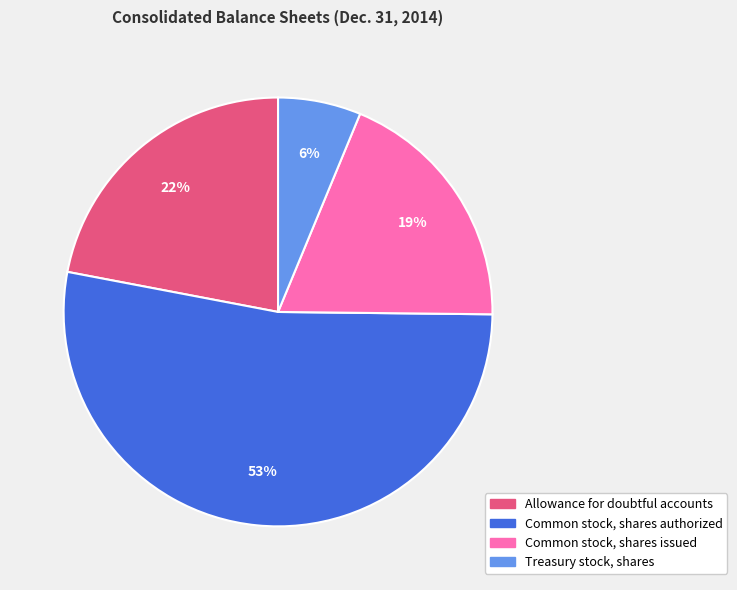

Which has a higher value, Allowance for doubtful accounts or Common stock, shares issued?

Allowance for doubtful accounts